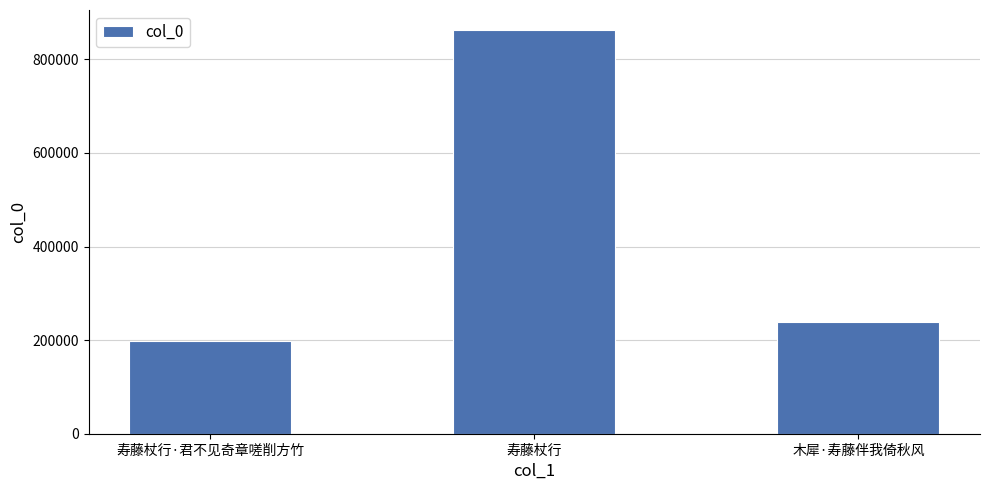

Which category has the lowest value across all series?

寿藤杖行·君不见奇章嗟削方竹